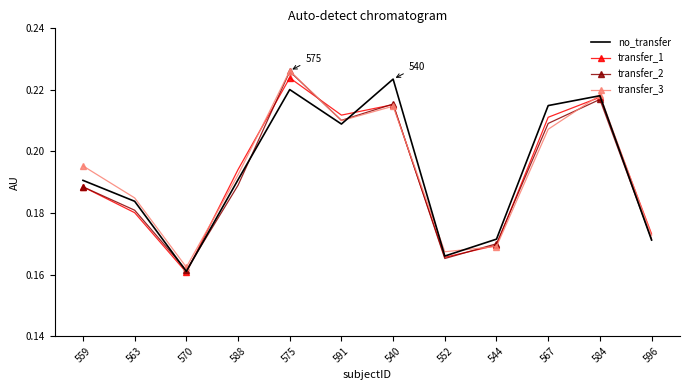

What are all the series names shown in the legend?

no_transfer, transfer_1, transfer_2, transfer_3